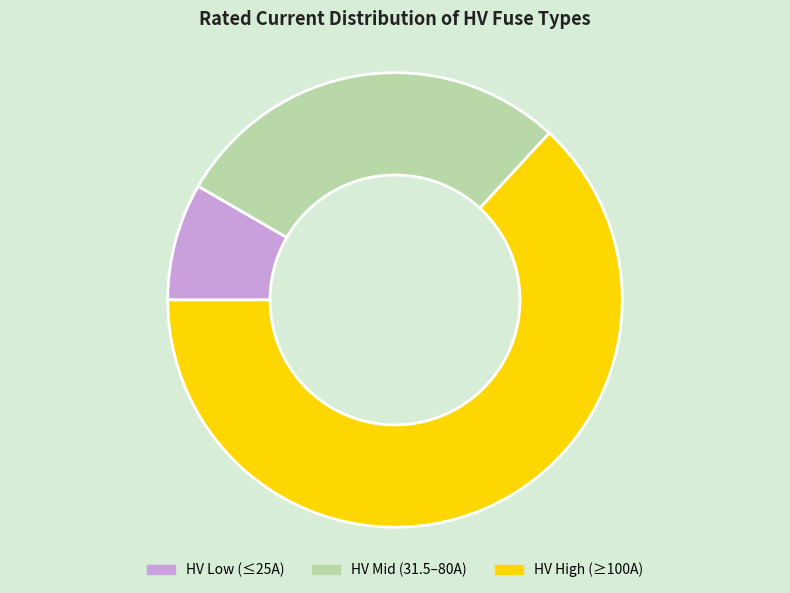

Which category has the smallest portion of the pie?

HV Low (≤25A)